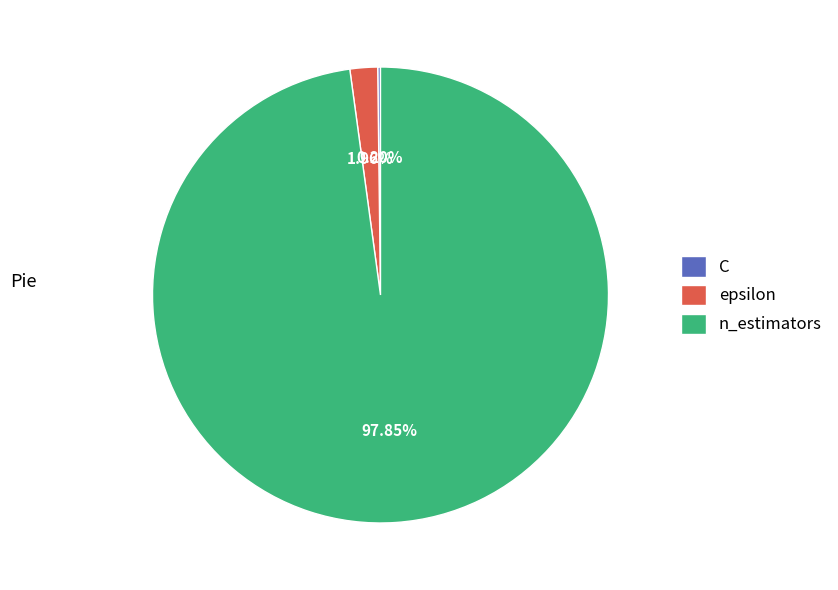

To the nearest percent, what percentage of the pie is epsilon?

2%